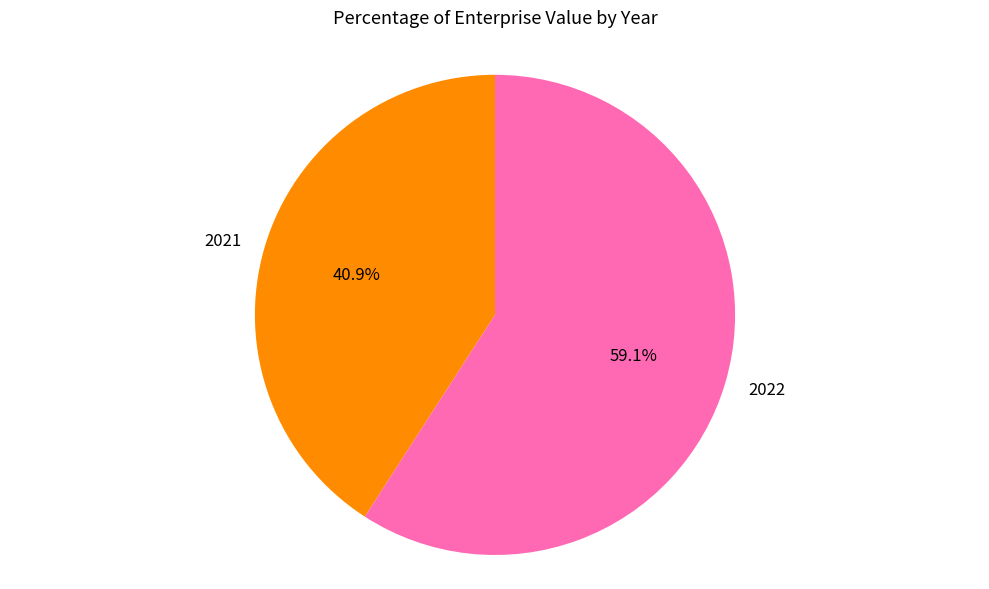

Which has a higher value, 2022 or 2021?

2022